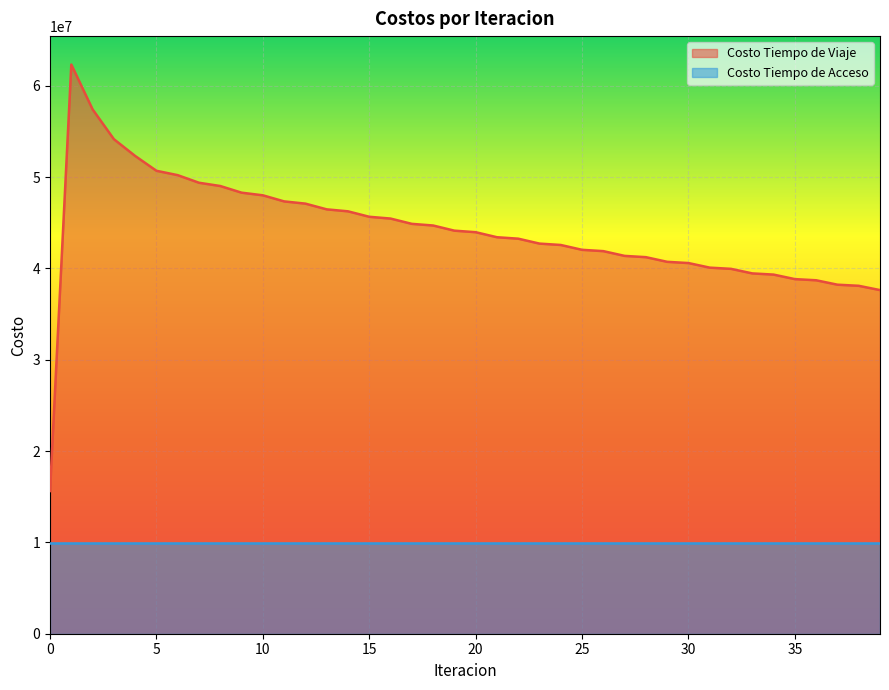

The value at 22 is 9719016.2. True or false?

False